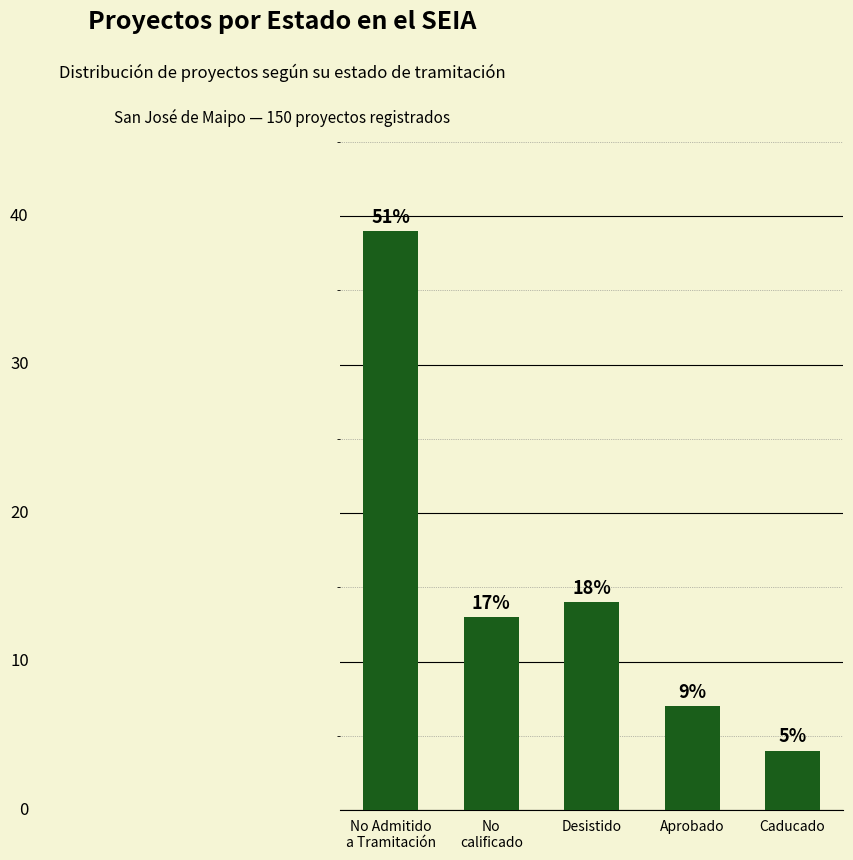

Reading left to right, transcribe all the data shown in this chart.

No Admitido
a Tramitación=39	No
calificado=13	Desistido=14	Aprobado=7	Caducado=4